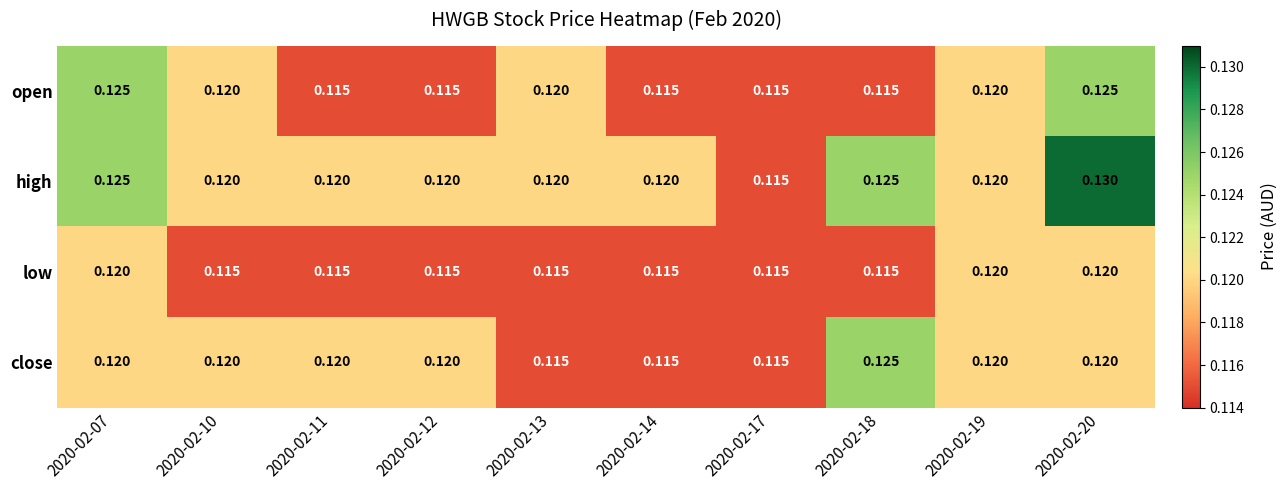

How many data points does each series have?

10